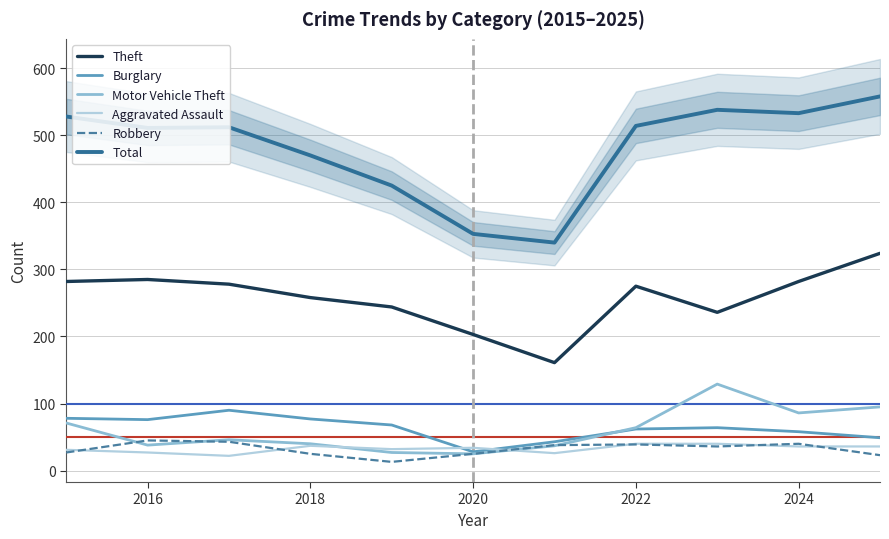

Where does the Aggravated Assault series first go above 34?

2018